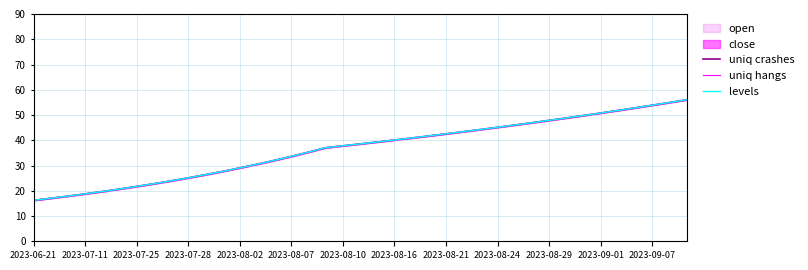

Read the levels value at 16.

35.3